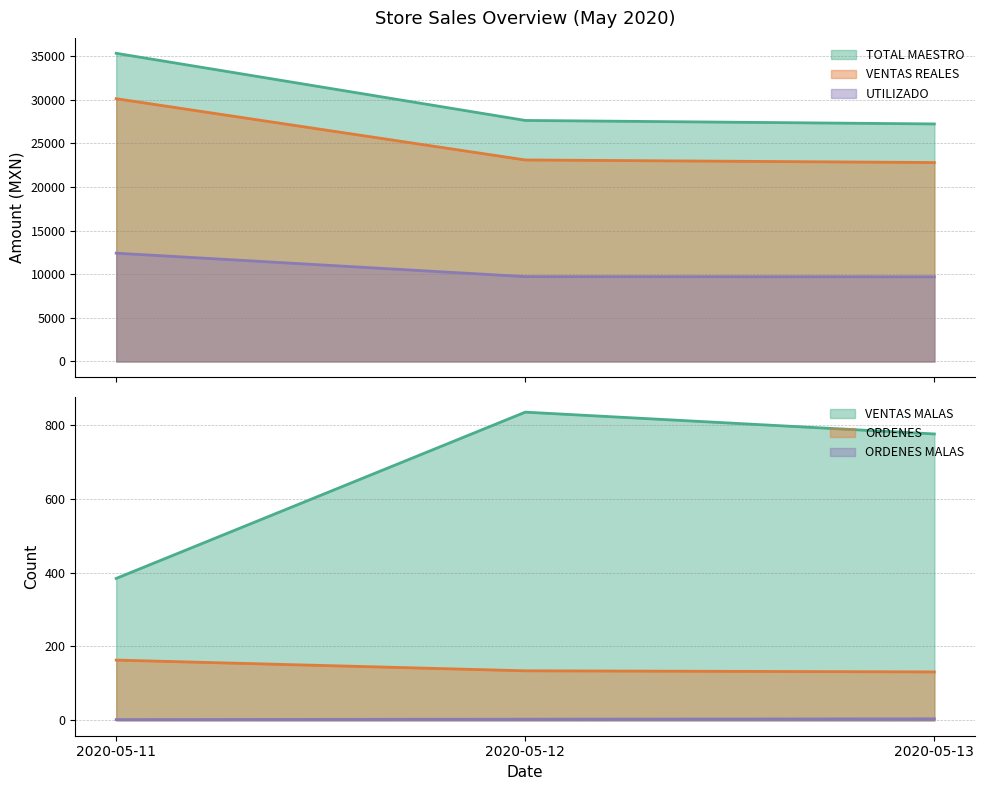

List the labels in order of UTILIZADO value, smallest first.

2020-05-13, 2020-05-12, 2020-05-11